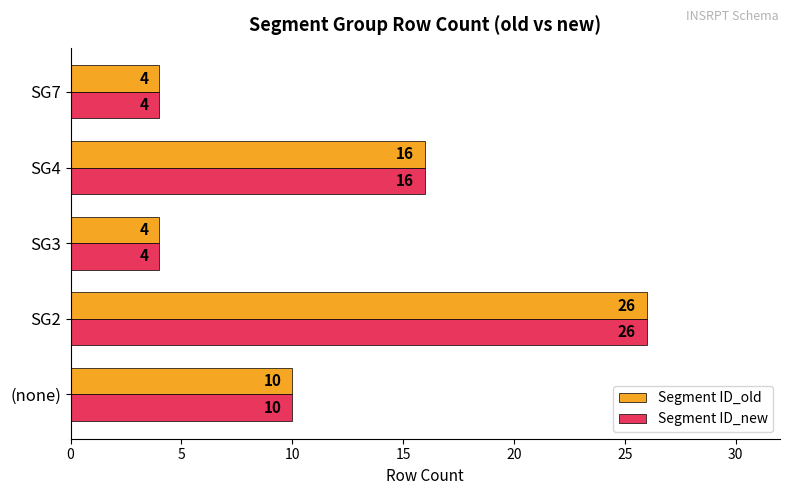

Is it true that Segment ID_old equals 16 at SG4?

True